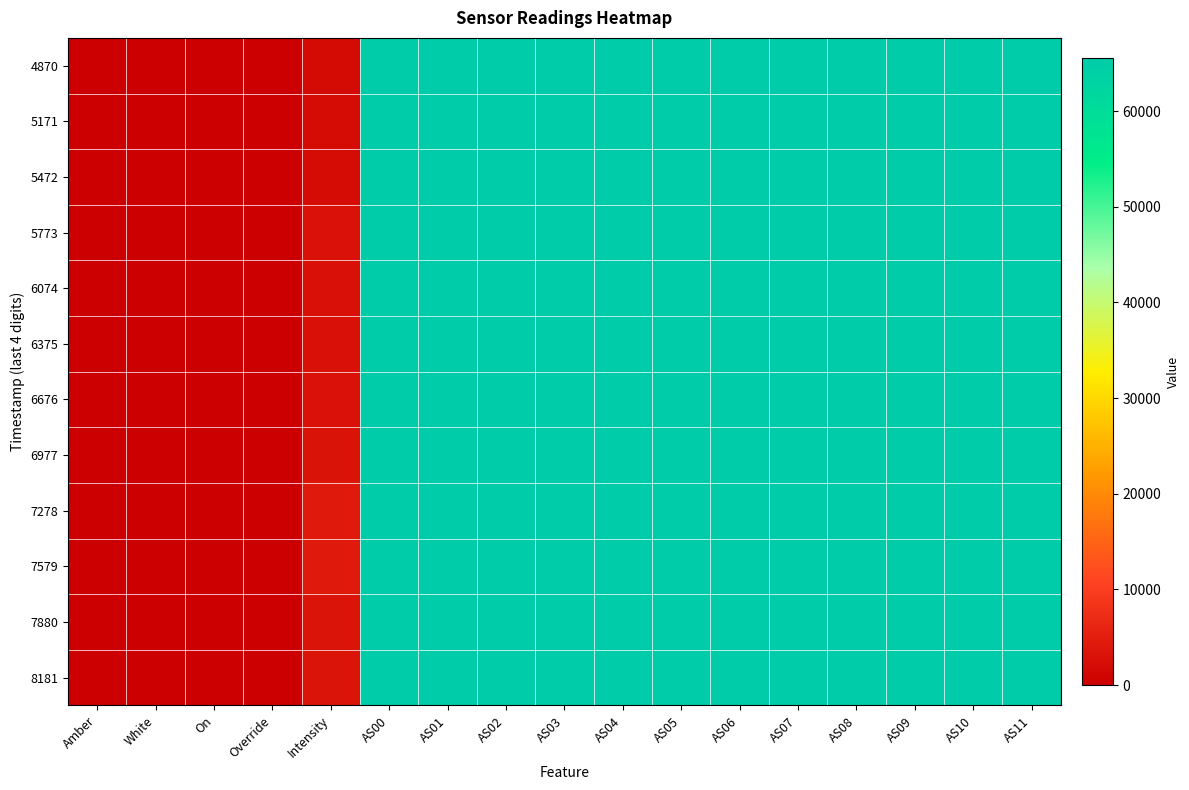

Reading right to left, extract all data points from this chart.

4870: AS11=65535.0	AS10=65535.0	AS09=65535.0	AS08=65535.0	AS07=65535.0	AS06=65535.0	AS05=65535.0	AS04=65535.0	AS03=65535.0	AS02=65535.0	AS01=65535.0	AS00=65535.0	Intensity=1862.5	Override=0.0	On=0.0	White=1.0	Amber=0.0
5171: AS11=65535.0	AS10=65535.0	AS09=65535.0	AS08=65535.0	AS07=65535.0	AS06=65535.0	AS05=65535.0	AS04=65535.0	AS03=65535.0	AS02=65535.0	AS01=65535.0	AS00=65535.0	Intensity=2252.3	Override=0.0	On=0.0	White=1.0	Amber=0.0
5472: AS11=65535.0	AS10=65535.0	AS09=65535.0	AS08=65535.0	AS07=65535.0	AS06=65535.0	AS05=65535.0	AS04=65535.0	AS03=65535.0	AS02=65535.0	AS01=65535.0	AS00=65535.0	Intensity=2292.9	Override=0.0	On=0.0	White=1.0	Amber=0.0
5773: AS11=65535.0	AS10=65535.0	AS09=65535.0	AS08=65535.0	AS07=65535.0	AS06=65535.0	AS05=65535.0	AS04=65535.0	AS03=65535.0	AS02=65535.0	AS01=65535.0	AS00=65535.0	Intensity=2827.8	Override=0.0	On=0.0	White=1.0	Amber=0.0
6074: AS11=65535.0	AS10=65535.0	AS09=65535.0	AS08=65535.0	AS07=65535.0	AS06=65535.0	AS05=65535.0	AS04=65535.0	AS03=65535.0	AS02=65535.0	AS01=65535.0	AS00=65535.0	Intensity=2589.3	Override=0.0	On=0.0	White=1.0	Amber=0.0
6375: AS11=65535.0	AS10=65535.0	AS09=65535.0	AS08=65535.0	AS07=65535.0	AS06=65535.0	AS05=65535.0	AS04=65535.0	AS03=65535.0	AS02=65535.0	AS01=65535.0	AS00=65535.0	Intensity=2645.3	Override=0.0	On=0.0	White=1.0	Amber=0.0
6676: AS11=65535.0	AS10=65535.0	AS09=65535.0	AS08=65535.0	AS07=65535.0	AS06=65535.0	AS05=65535.0	AS04=65535.0	AS03=65535.0	AS02=65535.0	AS01=65535.0	AS00=65535.0	Intensity=2971.1	Override=0.0	On=0.0	White=1.0	Amber=0.0
6977: AS11=65535.0	AS10=65535.0	AS09=65535.0	AS08=65535.0	AS07=65535.0	AS06=65535.0	AS05=65535.0	AS04=65535.0	AS03=65535.0	AS02=65535.0	AS01=65535.0	AS00=65535.0	Intensity=3156.8	Override=0.0	On=0.0	White=1.0	Amber=0.0
7278: AS11=65535.0	AS10=65535.0	AS09=65535.0	AS08=65535.0	AS07=65535.0	AS06=65535.0	AS05=65535.0	AS04=65535.0	AS03=65535.0	AS02=65535.0	AS01=65535.0	AS00=65535.0	Intensity=4201.1	Override=0.0	On=0.0	White=1.0	Amber=0.0
7579: AS11=65535.0	AS10=65535.0	AS09=65535.0	AS08=65535.0	AS07=65535.0	AS06=65535.0	AS05=65535.0	AS04=65535.0	AS03=65535.0	AS02=65535.0	AS01=65535.0	AS00=65535.0	Intensity=4098.5	Override=0.0	On=0.0	White=1.0	Amber=0.0
7880: AS11=65535.0	AS10=65535.0	AS09=65535.0	AS08=65535.0	AS07=65535.0	AS06=65535.0	AS05=65535.0	AS04=65535.0	AS03=65535.0	AS02=65535.0	AS01=65535.0	AS00=65535.0	Intensity=3554.3	Override=0.0	On=0.0	White=1.0	Amber=0.0
8181: AS11=65535.0	AS10=65535.0	AS09=65535.0	AS08=65535.0	AS07=65535.0	AS06=65535.0	AS05=65535.0	AS04=65535.0	AS03=65535.0	AS02=65535.0	AS01=65535.0	AS00=65535.0	Intensity=3348.6	Override=0.0	On=0.0	White=1.0	Amber=0.0